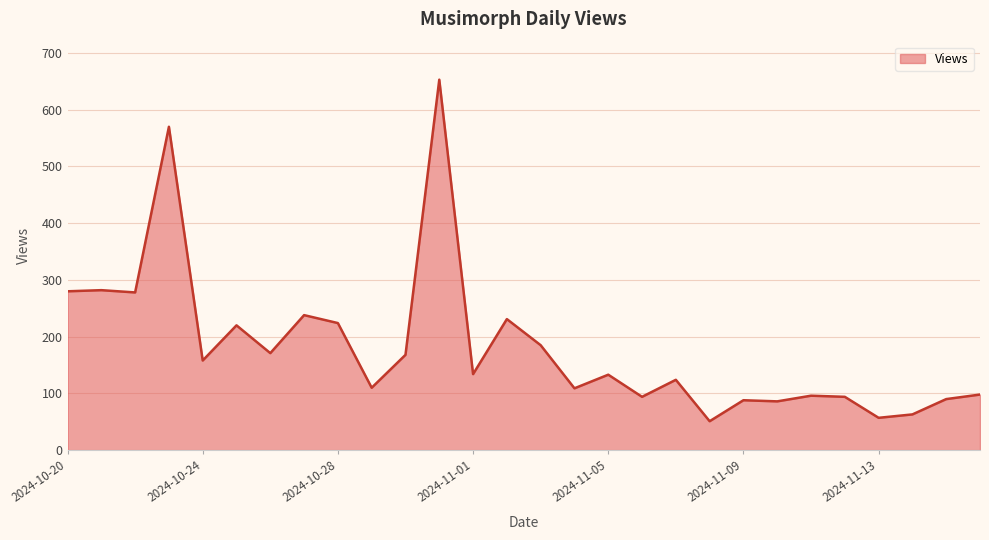

What is the maximum value shown in the chart?

653